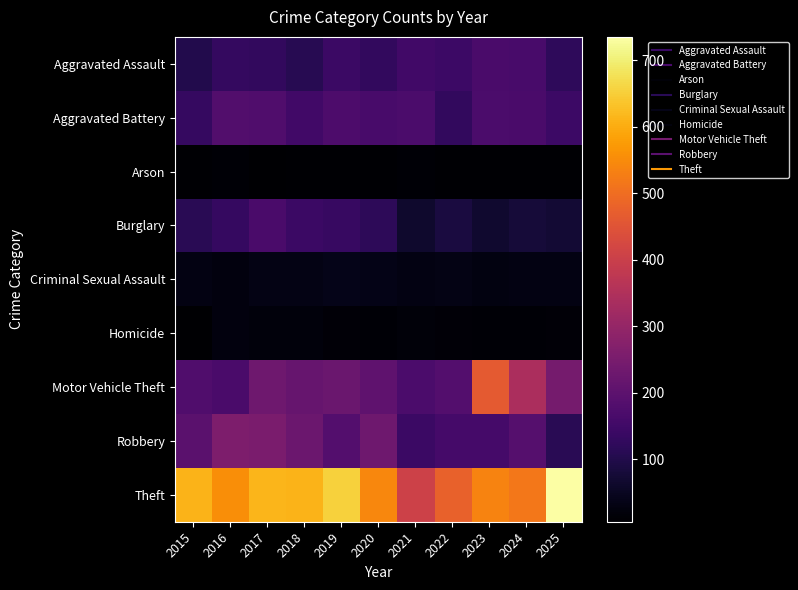

At 2023, list the series in order from largest to smallest.

Theft, Motor Vehicle Theft, Aggravated Battery, Aggravated Assault, Robbery, Burglary, Criminal Sexual Assault, Homicide, Arson